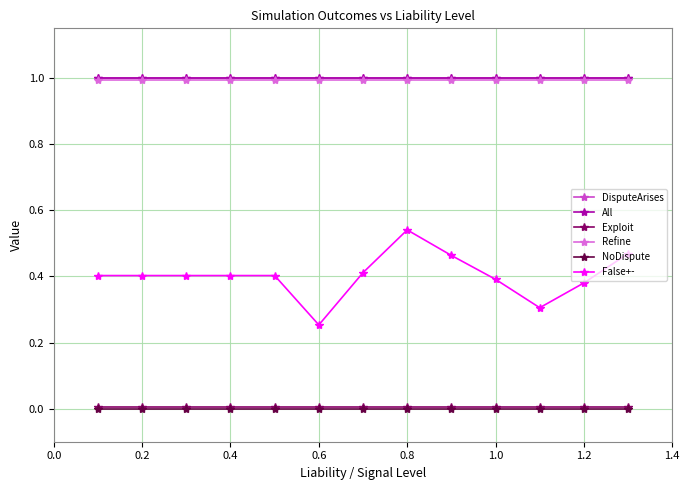

How many lines are shown in the chart?

6